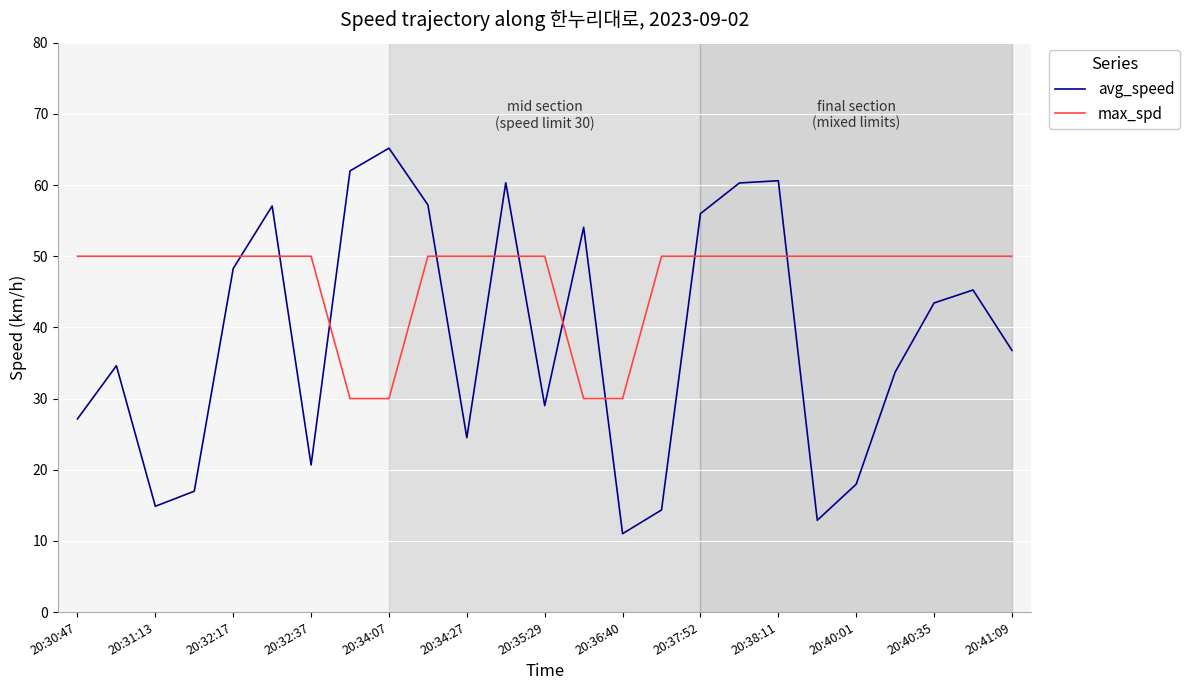

Count the number of categories in the chart.

25